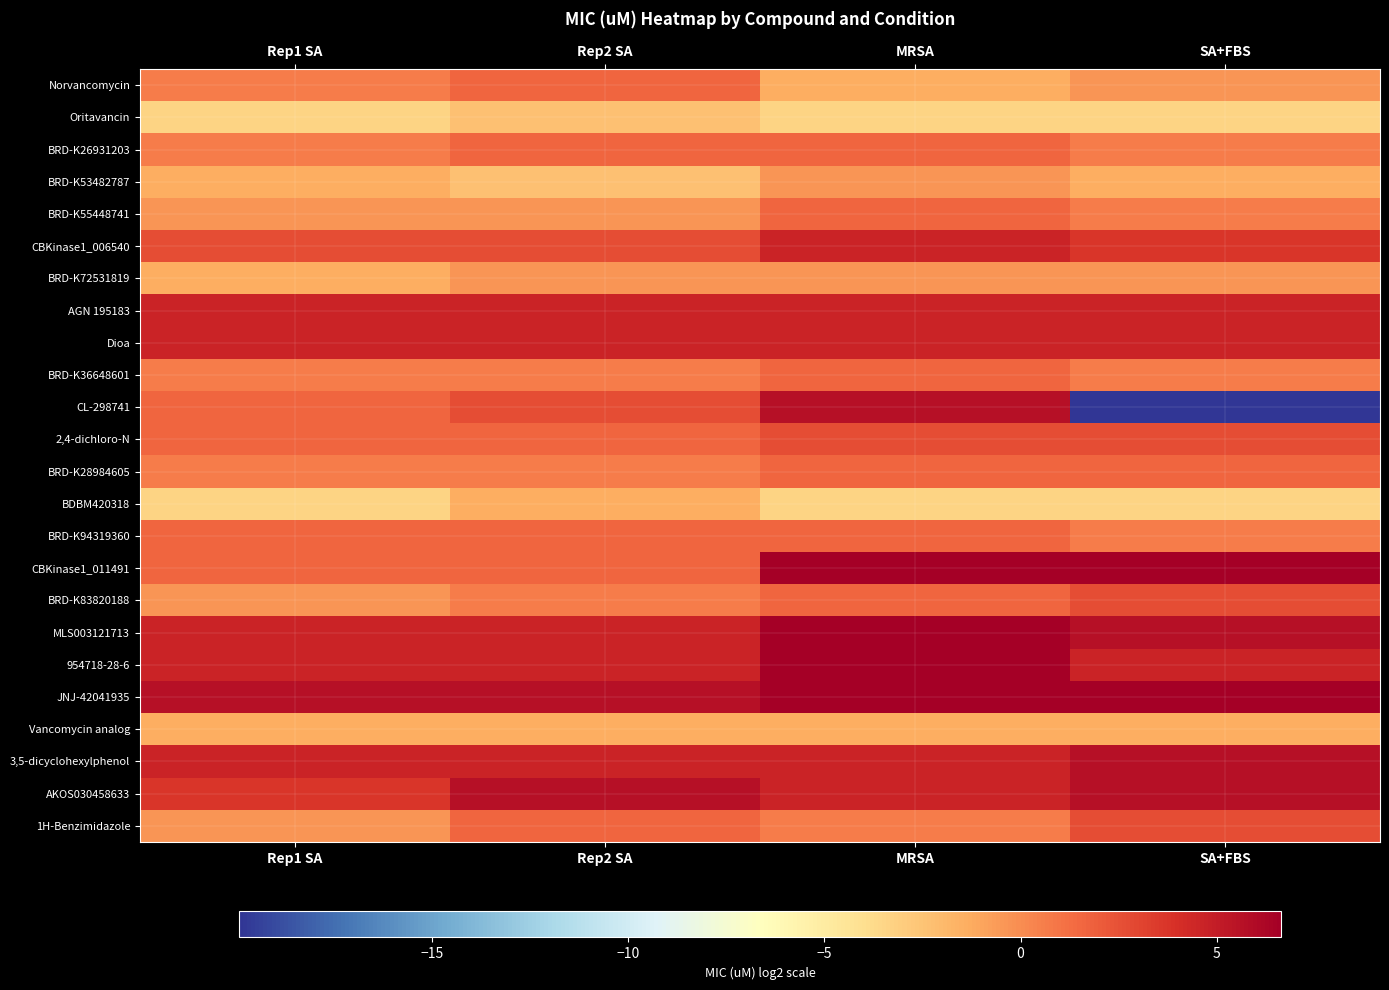

List the series in order of their peak value, lowest first.

Oritavancin, BDBM420318, Vancomycin analog, BRD-K53482787, BRD-K72531819, Norvancomycin, BRD-K26931203, BRD-K55448741, BRD-K36648601, BRD-K28984605, BRD-K94319360, 2,4-dichloro-N, BRD-K83820188, 1H-Benzimidazole, CBKinase1_006540, AGN 195183, Dioa, CL-298741, 3,5-dicyclohexylphenol, AKOS030458633, CBKinase1_011491, MLS003121713, 954718-28-6, JNJ-42041935